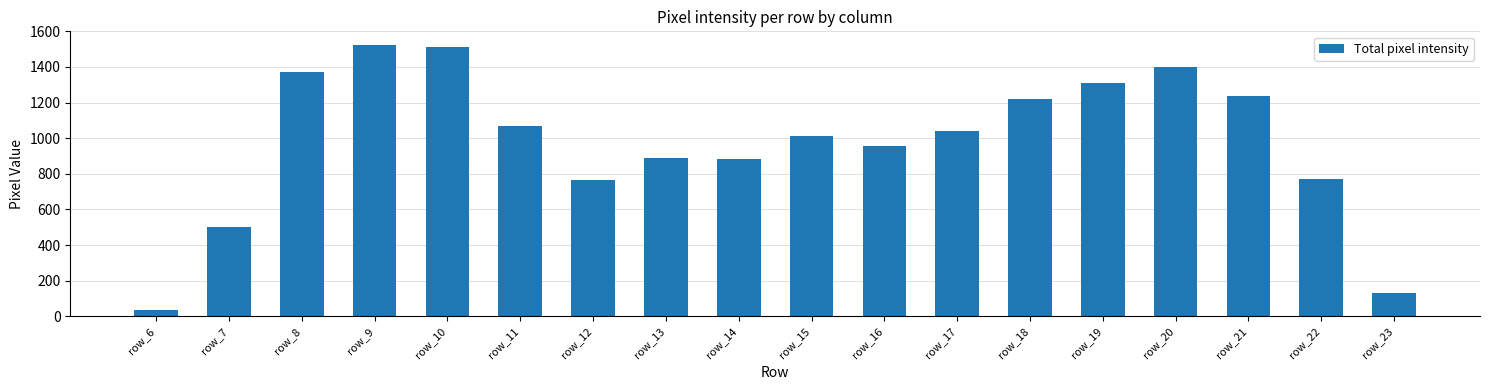

What is the value of the 17th bar from the left?

771